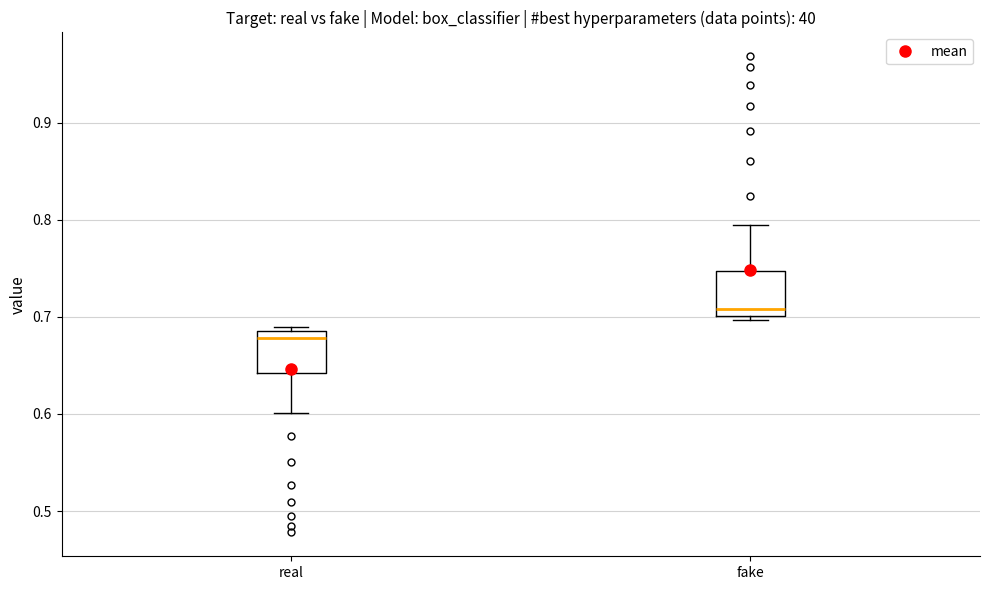

Where is the upper edge of the box for fake on the y-axis? The values are not printed on the chart, so give them approximately, as read against the axis.

0.75